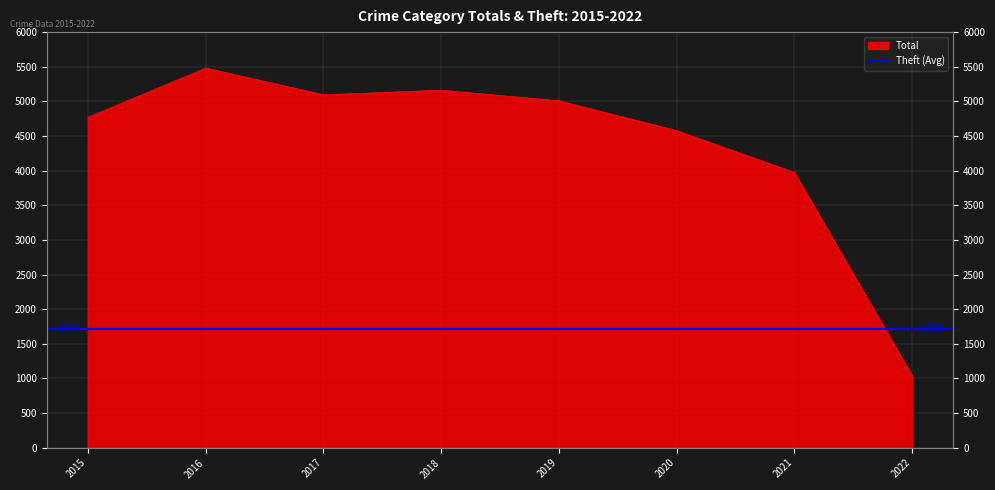

What is the change in value from 2015 to 2016?

+710